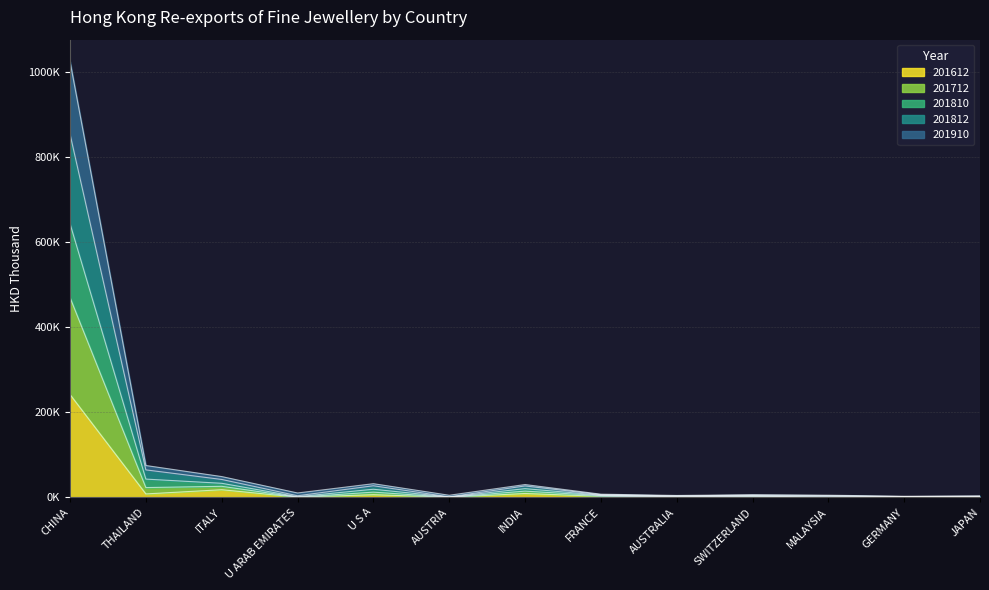

Is it true that 201810 equals 1365.6 at GERMANY?

True